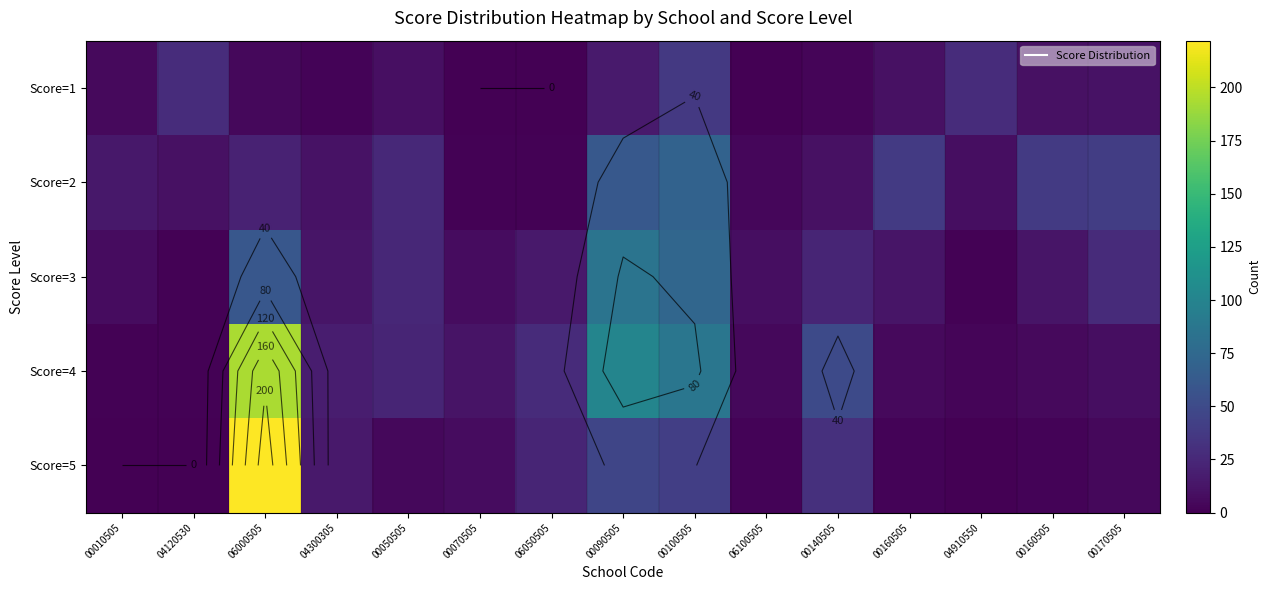

Where is Score=1 nearest to the value 18?

00090505